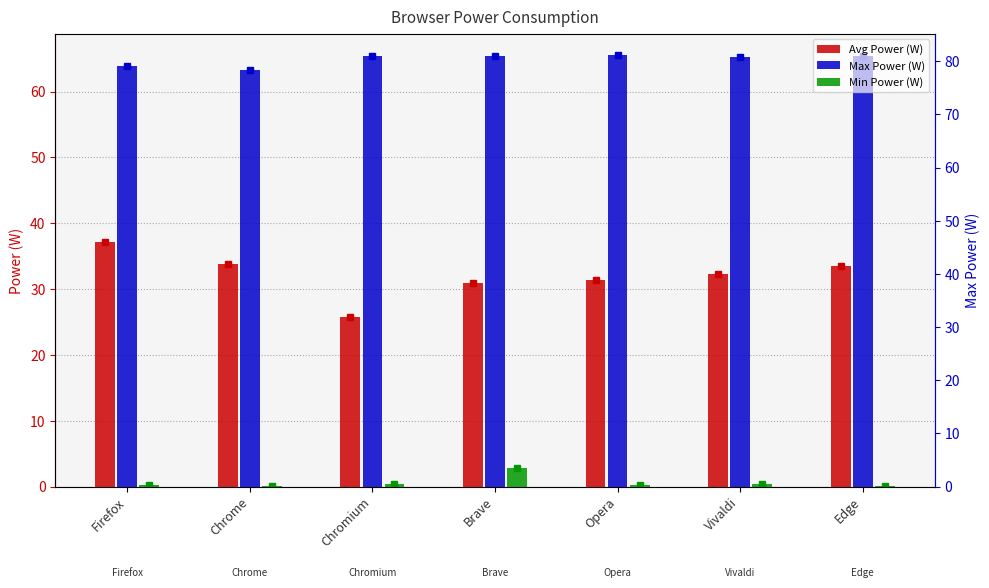

Which category has the highest value across all series?

Opera